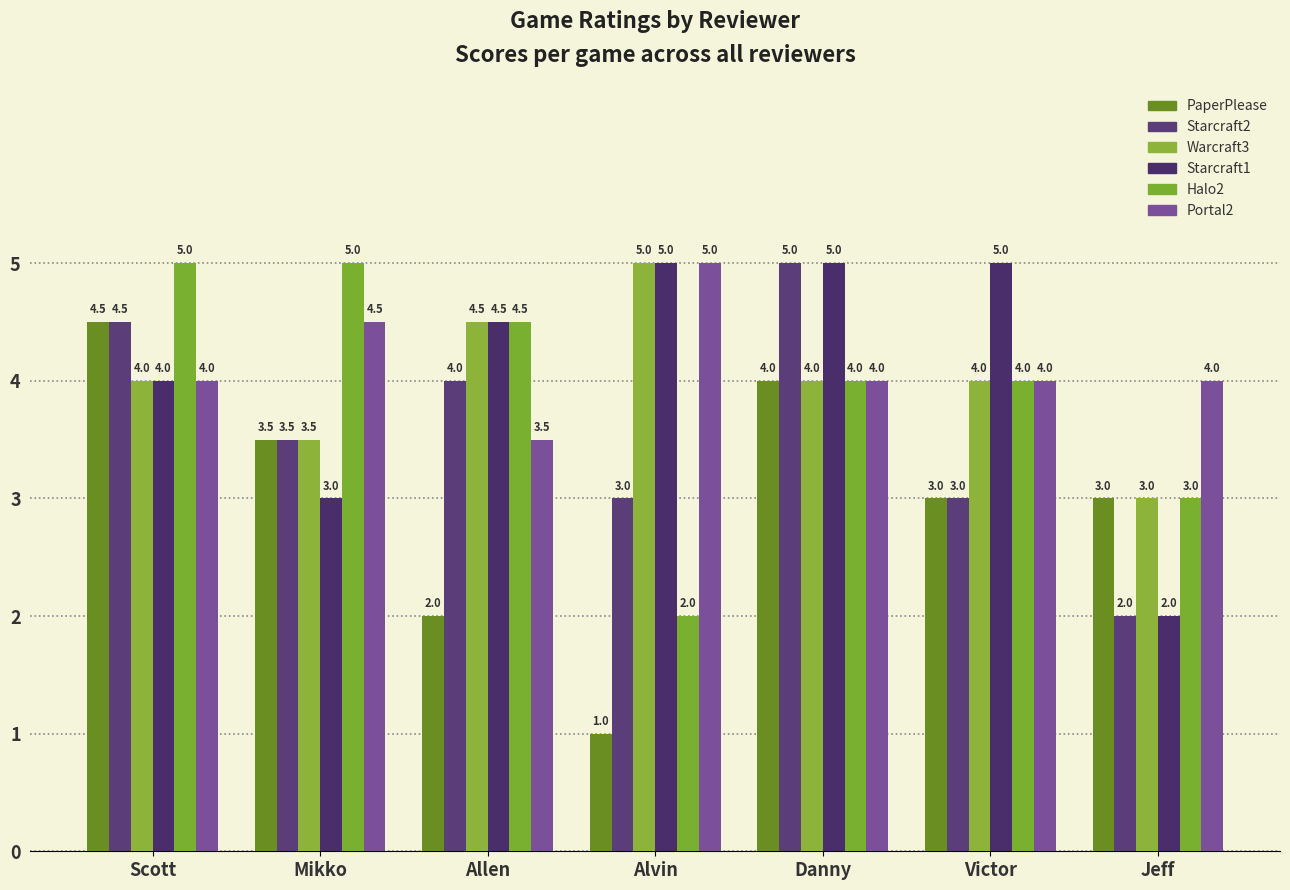

What is the label of the 3rd bar from the left?

Allen